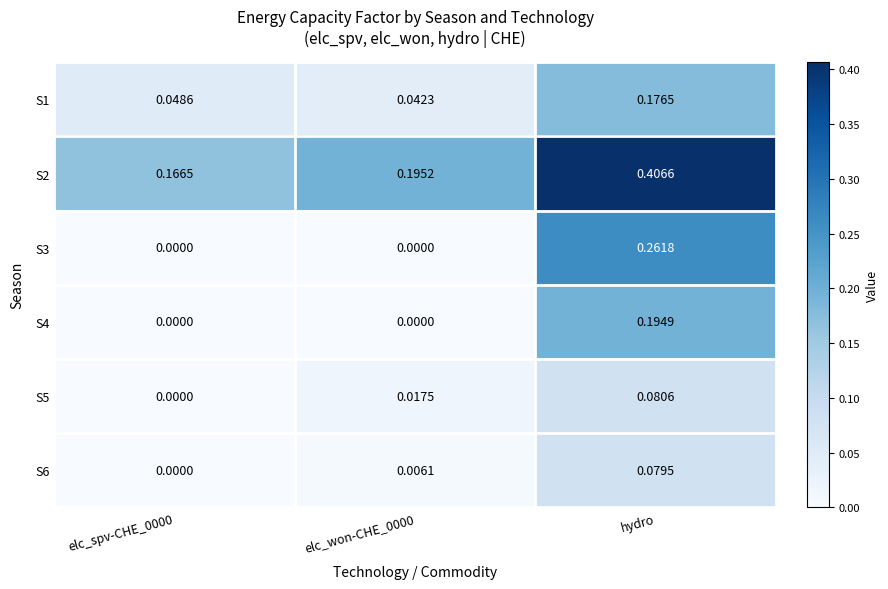

Which label corresponds to the largest value in the chart?

hydro